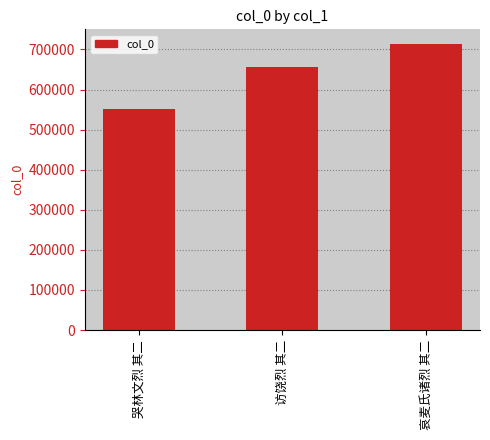

What is the sum of all values?

1921117